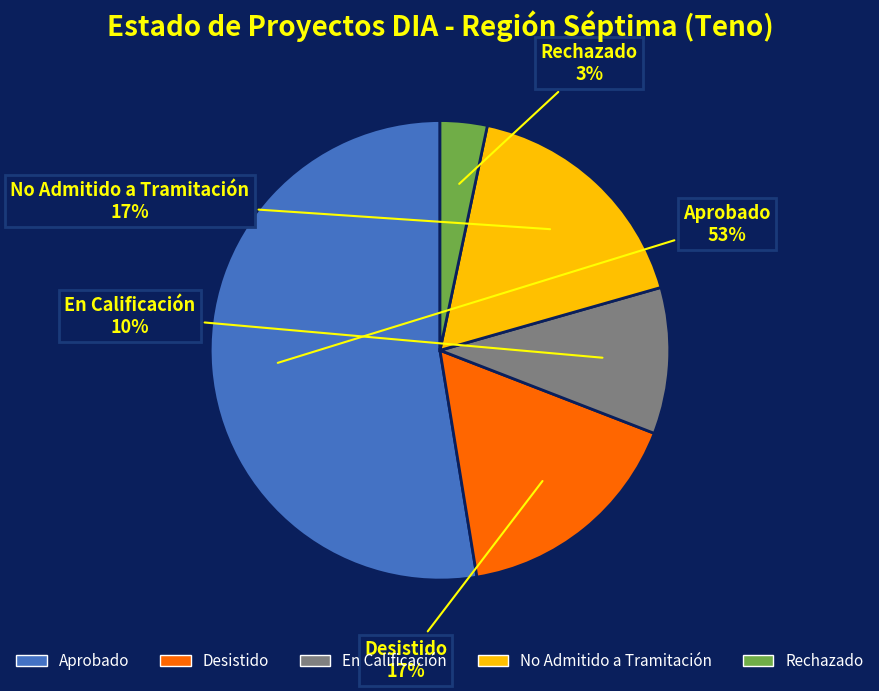

To the nearest percent, what portion does En Calificación represent?

10%